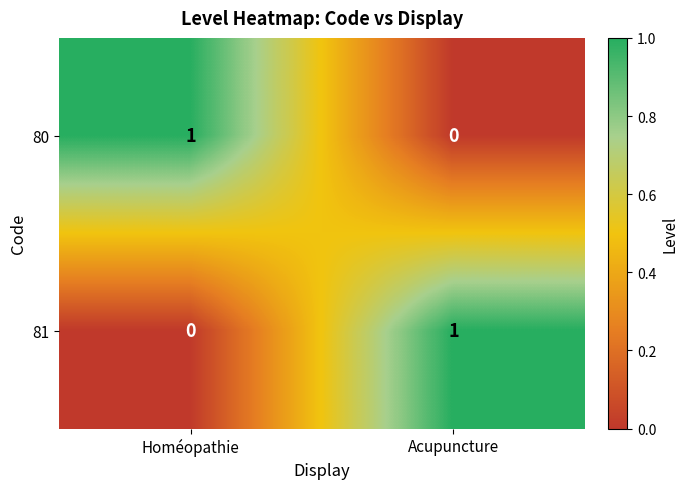

Is it true that 80 equals 0 at Acupuncture?

True